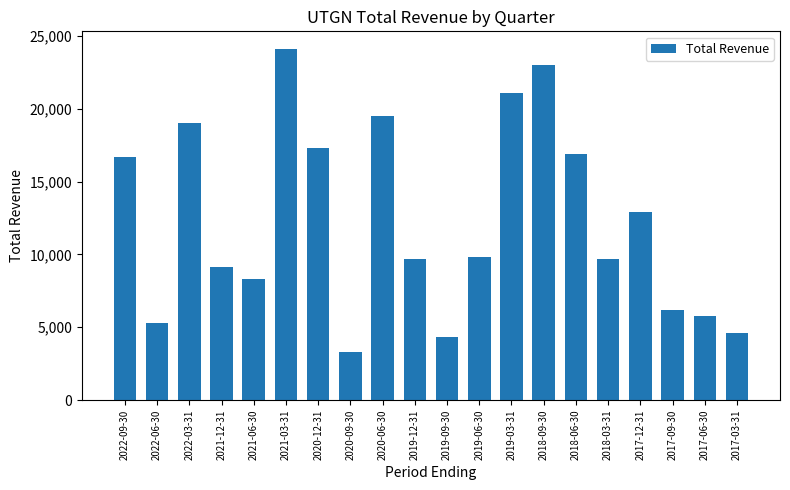

How many bars are there in total?

20